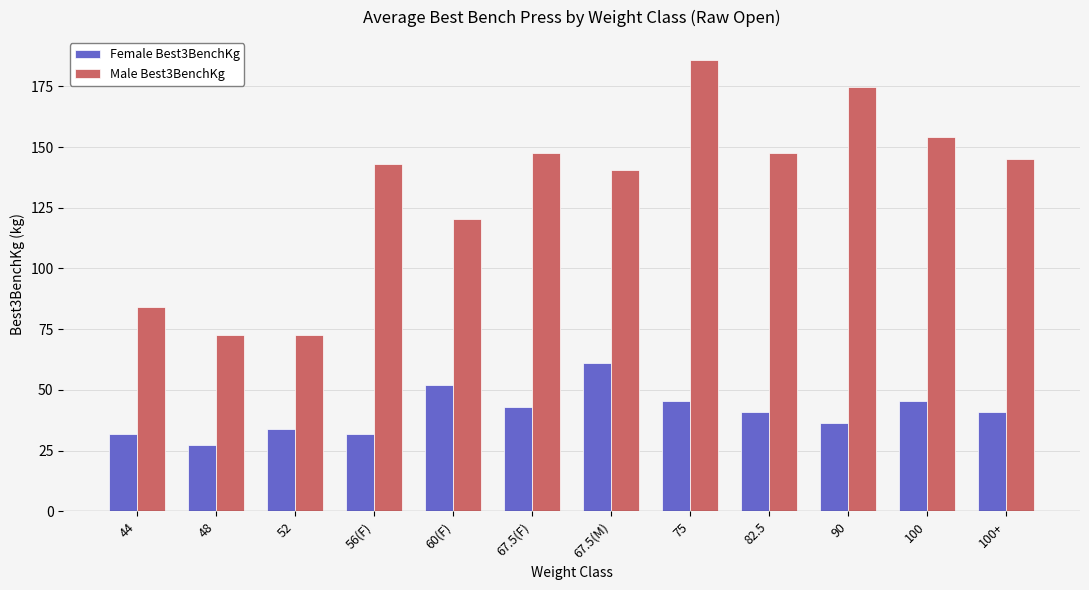

The Female Best3BenchKg series shows 52.2 at 60(F). True or false?

True